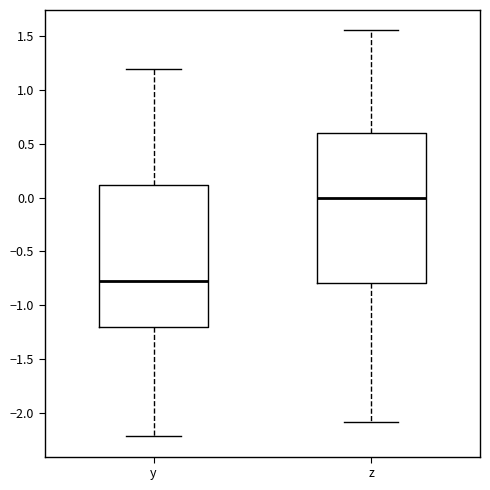

Reading left to right, transcribe this box plot: for each box, give where its median line is, the range the box spans, and where its two whiskers end, as read against the y-axis. The values are not printed on the chart, so give them approximately, as read against the axis.

y: median -0.75, box -1.20 to 0.10, whiskers -2.20 to 1.20
z: median 0.00, box -0.80 to 0.60, whiskers -2.10 to 1.55